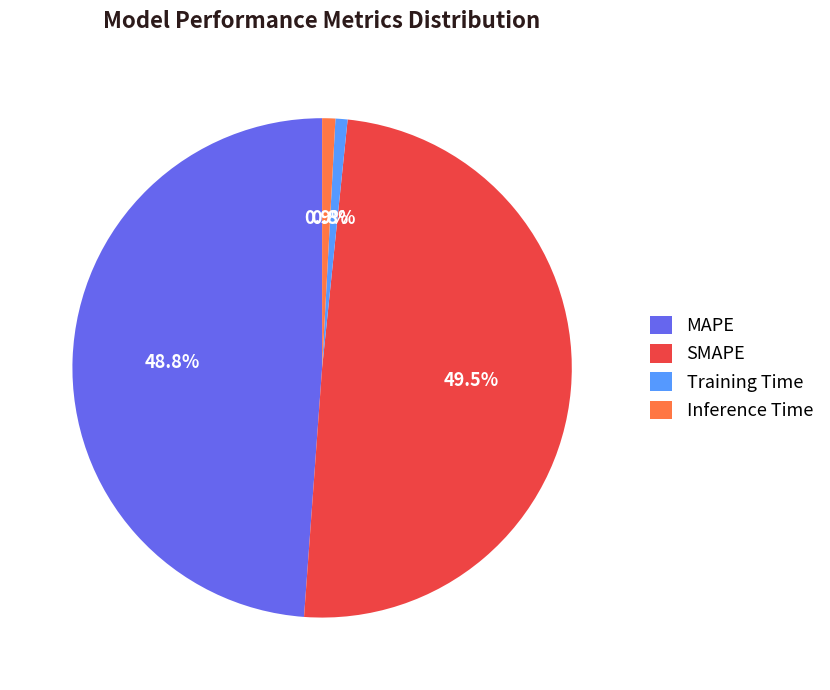

Does Inference Time account for over 50% of the chart?

No